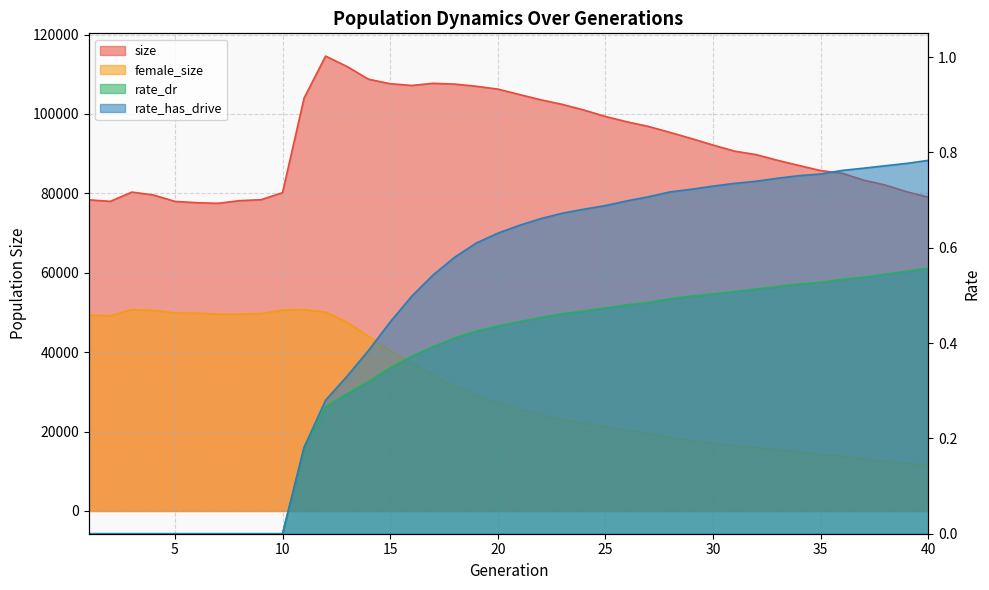

What is the difference between the maximum and second lowest values in the size series?

36920.0